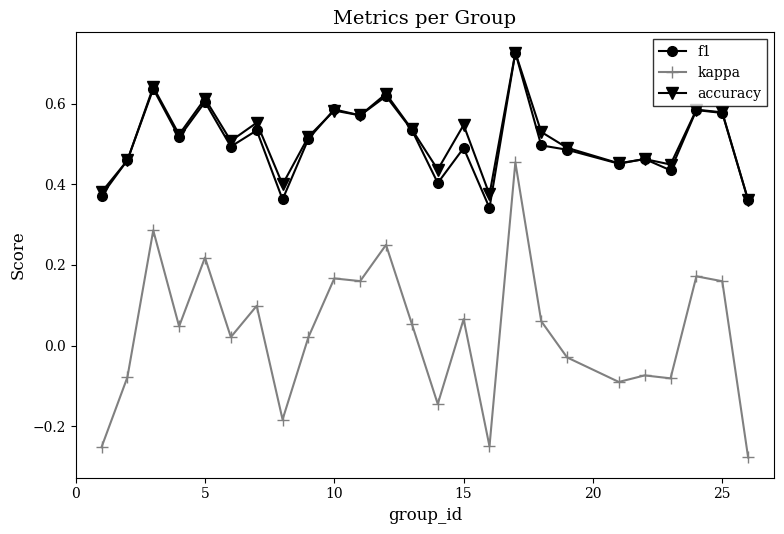

How many distinct data groups are displayed?

3